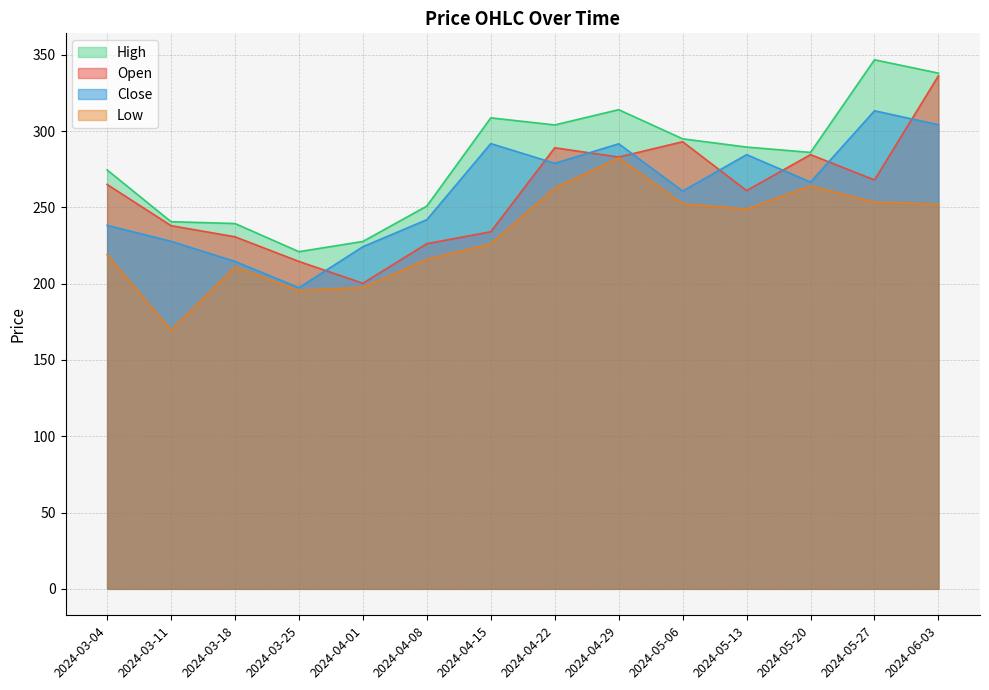

Reading right to left, transcribe all the data shown in this chart.

Open: 336.2	268.0	284.5	261.0	293.0	283.0	289.0	234.0	226.2	200.2	214.6	230.7	238.0	265.0
High: 338.0	346.7	286.0	289.5	294.9	314.0	304.0	308.6	250.9	227.6	220.9	239.4	240.6	274.5
Low: 252.1	253.4	264.0	248.9	252.4	282.3	262.8	226.1	215.9	197.5	195.5	211.1	169.4	219.0
Close: 304.1	313.3	266.5	284.5	260.6	291.6	278.9	291.8	241.9	224.2	197.4	214.6	227.8	238.2